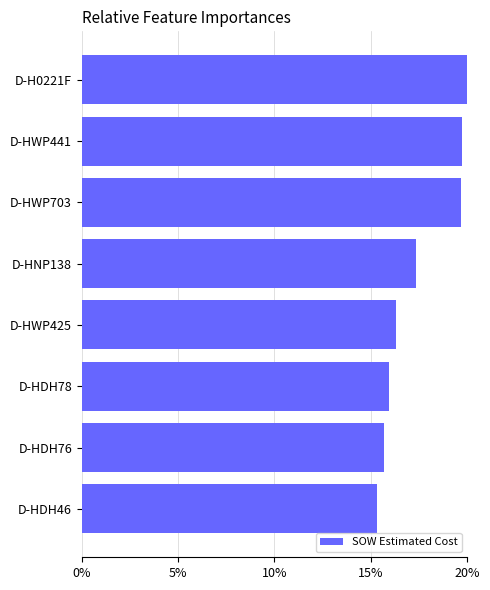

What is the ratio of the value at D-HNP138 to the value at D-HDH46?

1.1